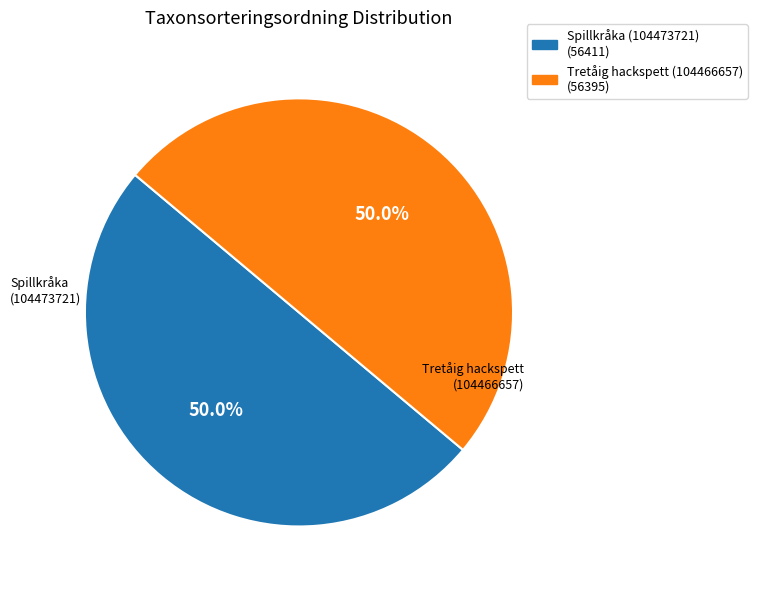

What percentage do Spillkråka (104473721) and Tretåig hackspett (104466657) together represent?

100.0%